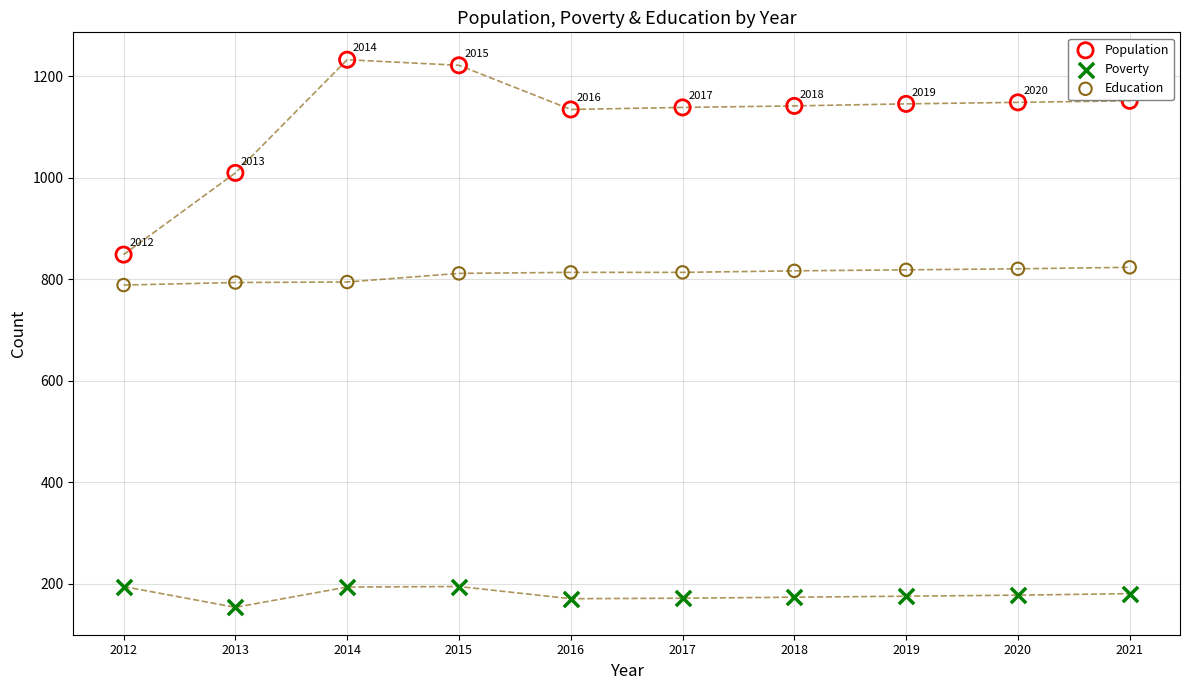

Which series reaches the maximum Y coordinate?

Population